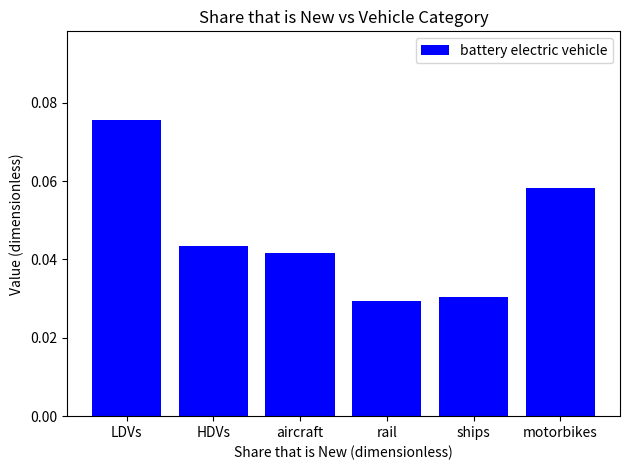

Where is the data nearest to the value 0?

rail